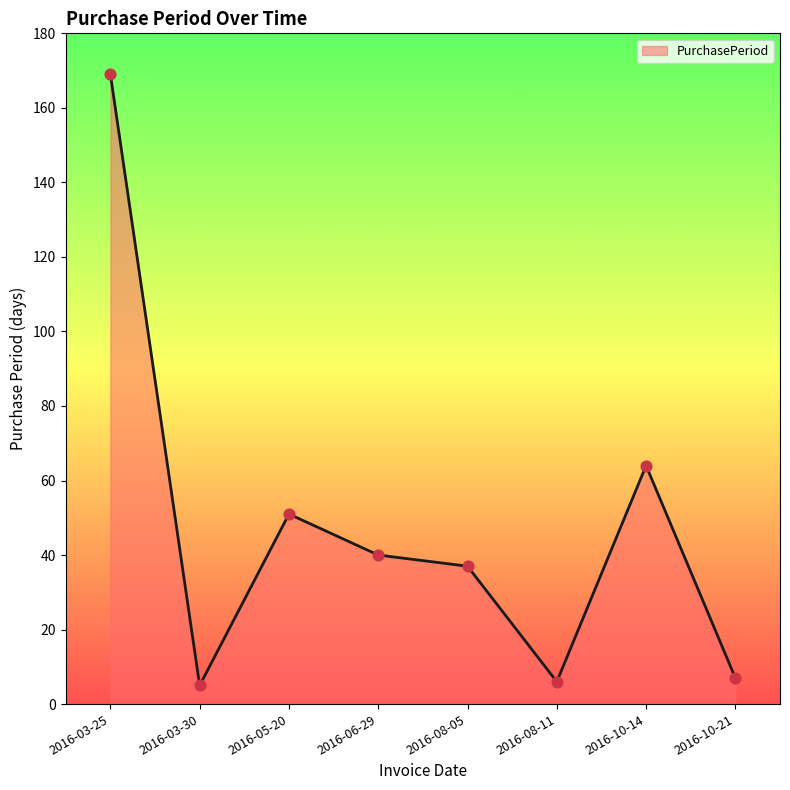

What is the ratio of the value at 2016-05-20 to the value at 2016-06-29?

1.3